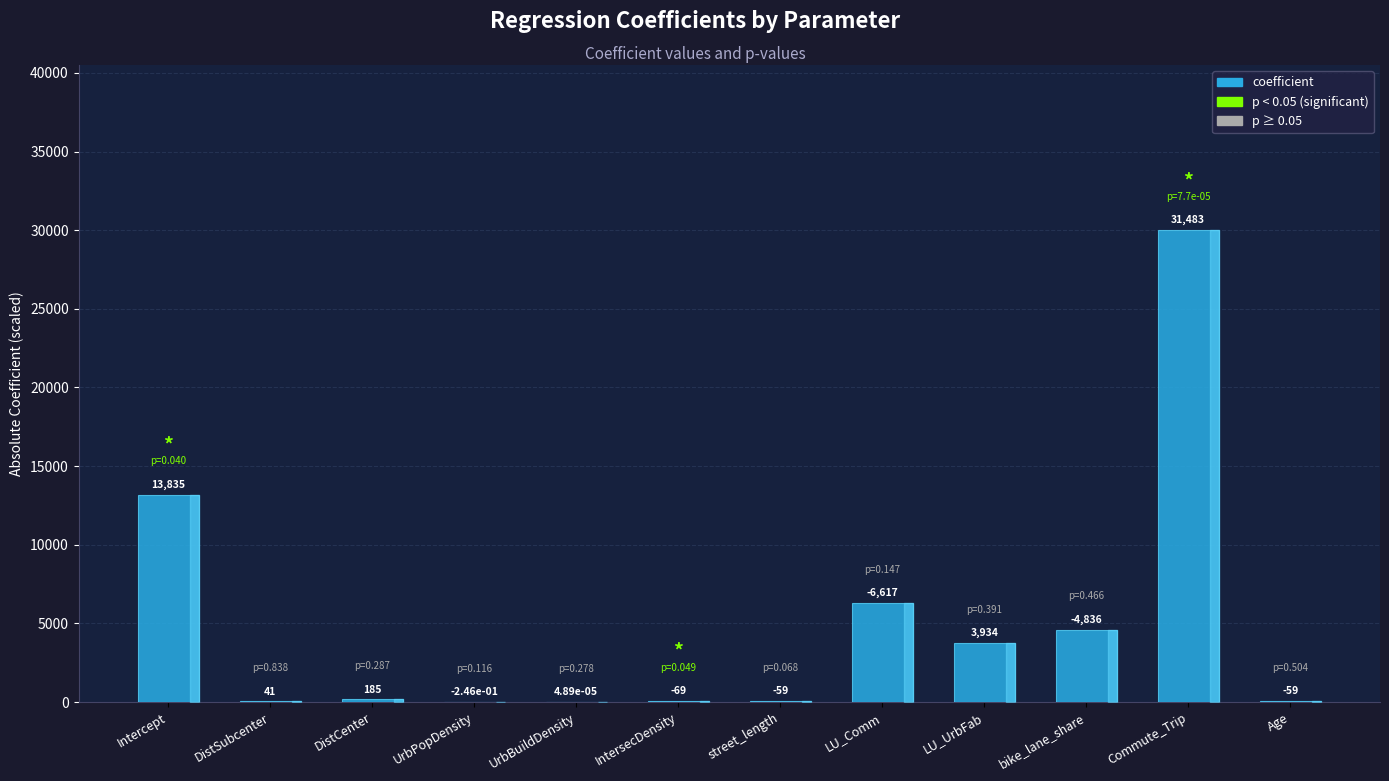

Are the bars horizontal?

No